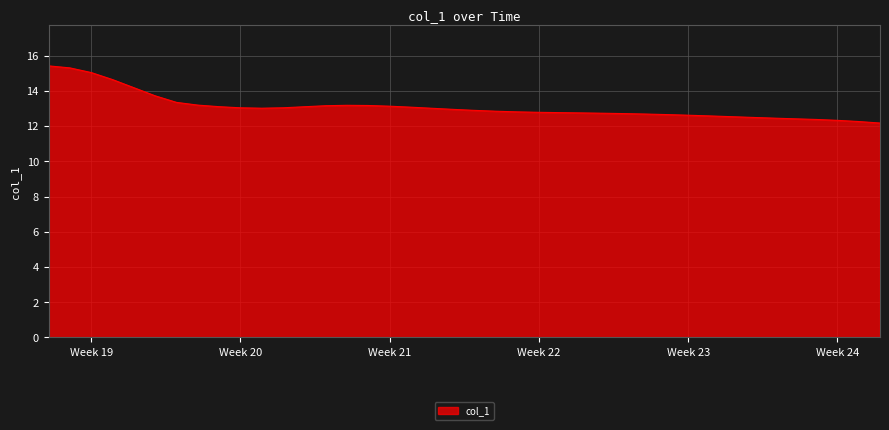

What is the difference between the maximum and minimum values?

3.2